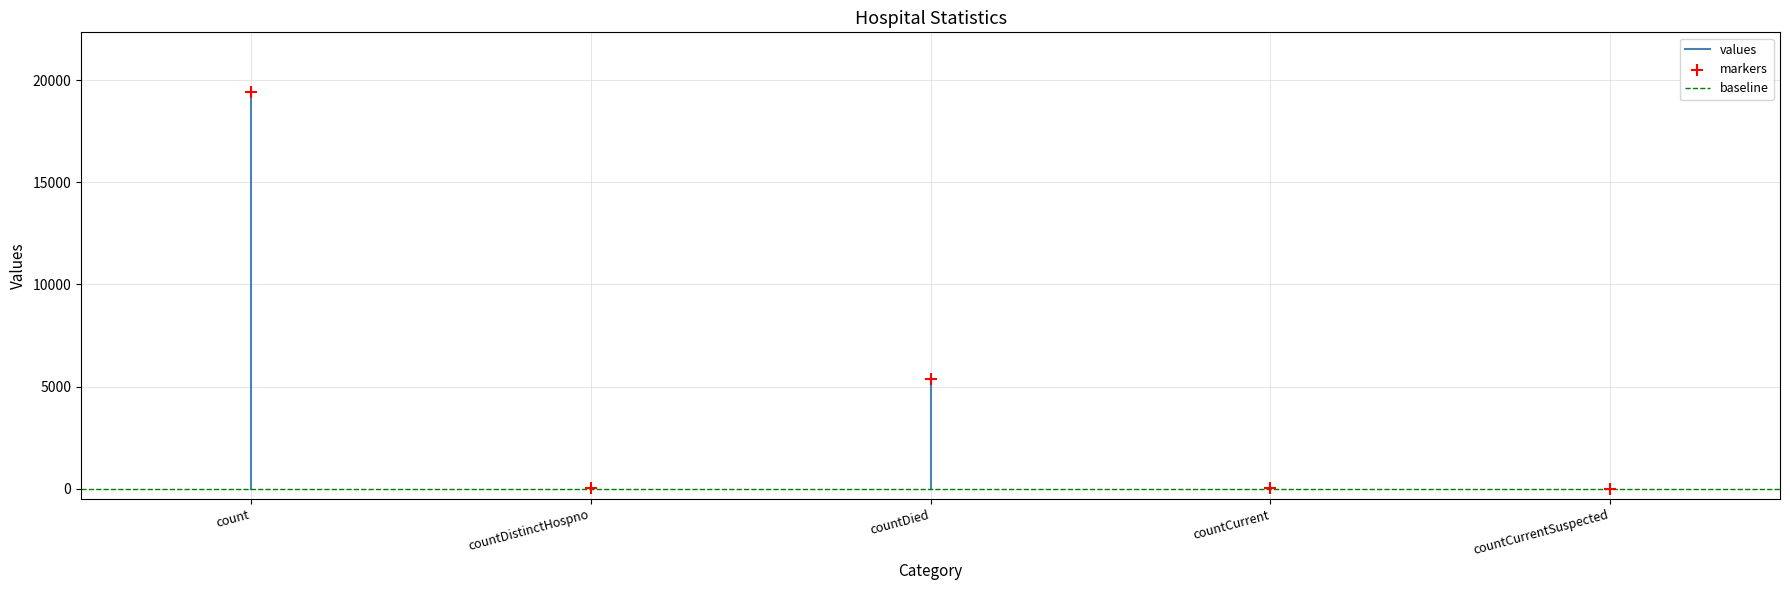

What Y value in the scatter plot is closest to 9710?

5357